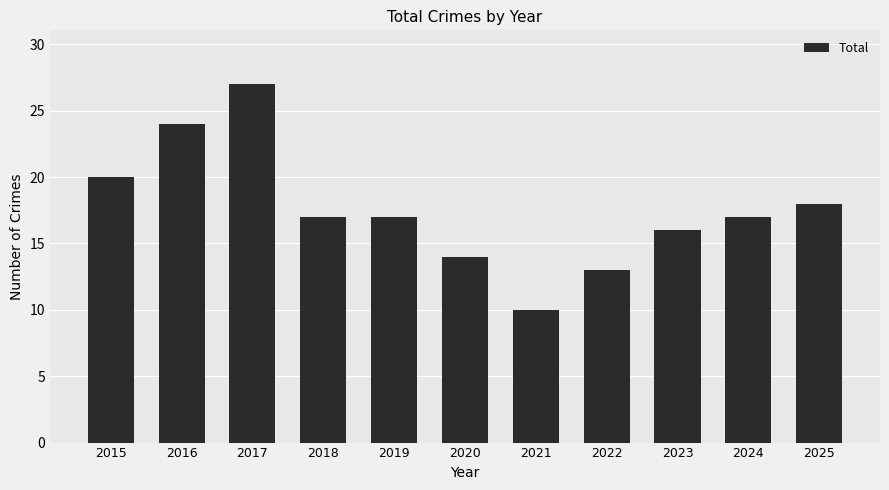

At which category does the chart reach its minimum across all series?

2021